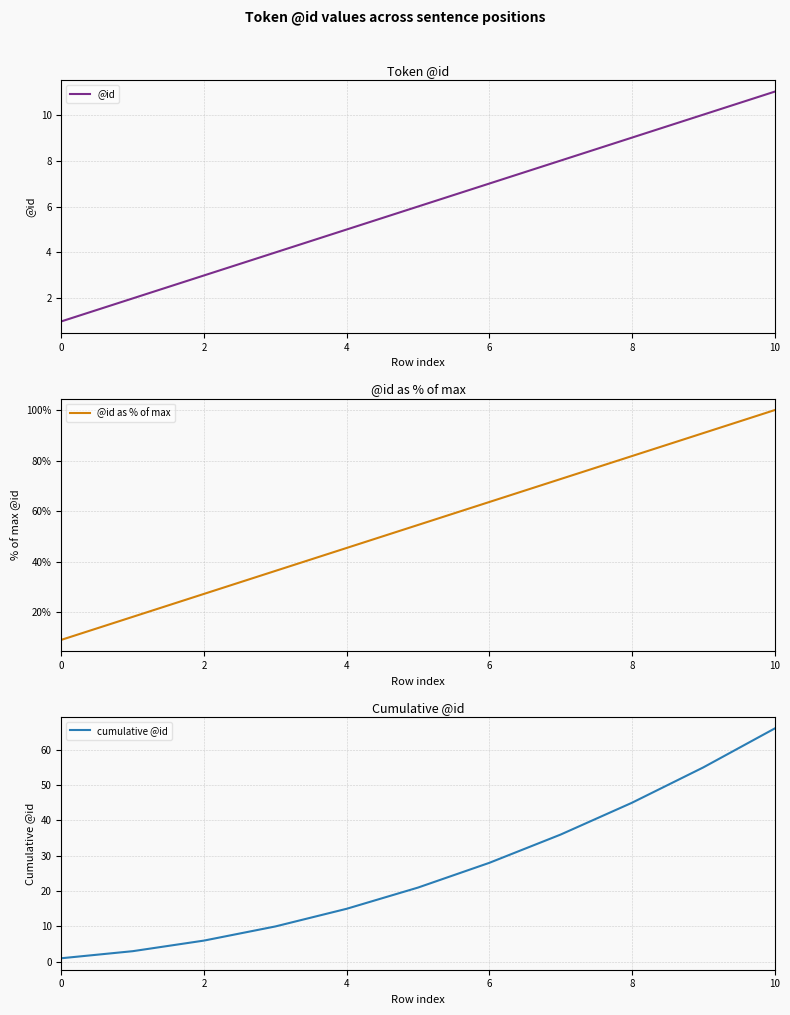

The value of @id at 10 is 11.0. True or false?

True